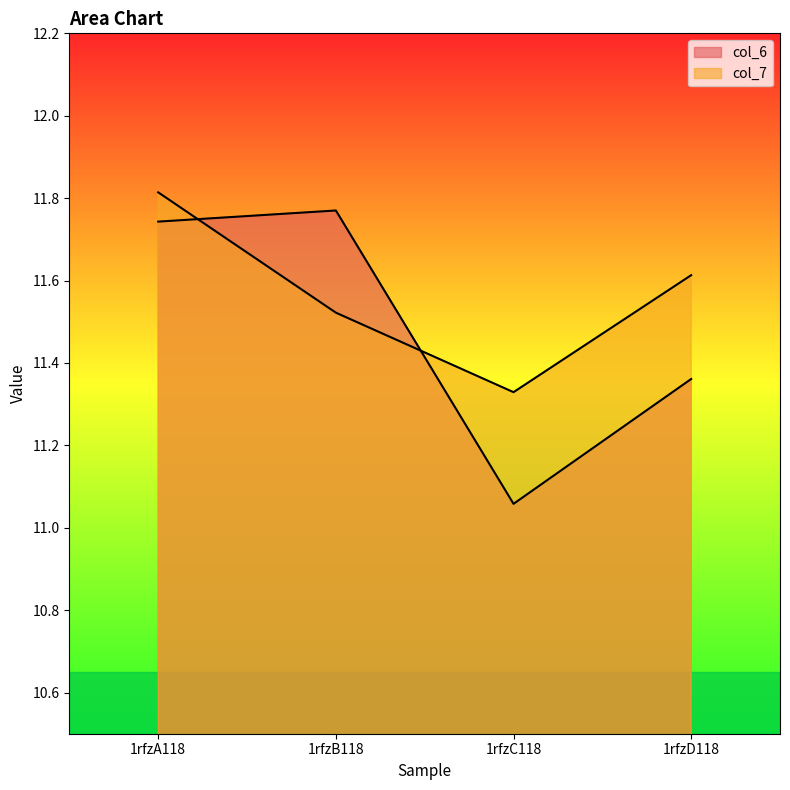

List the series in order of their peak value, highest first.

col_7, col_6